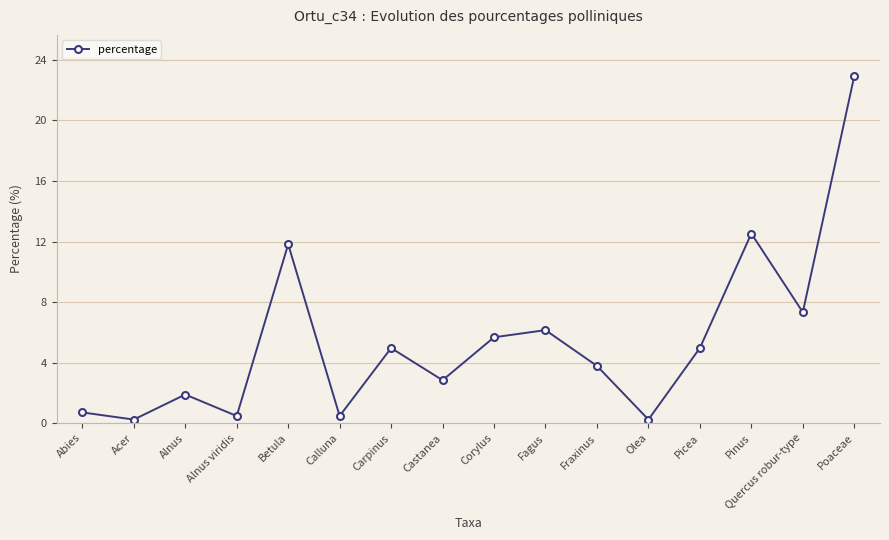

Which category has the highest value across all series?

Poaceae